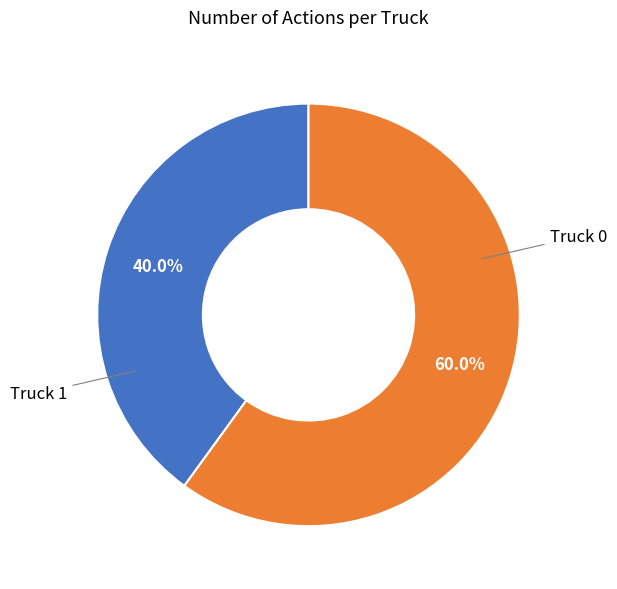

How many segments does this pie chart have?

2